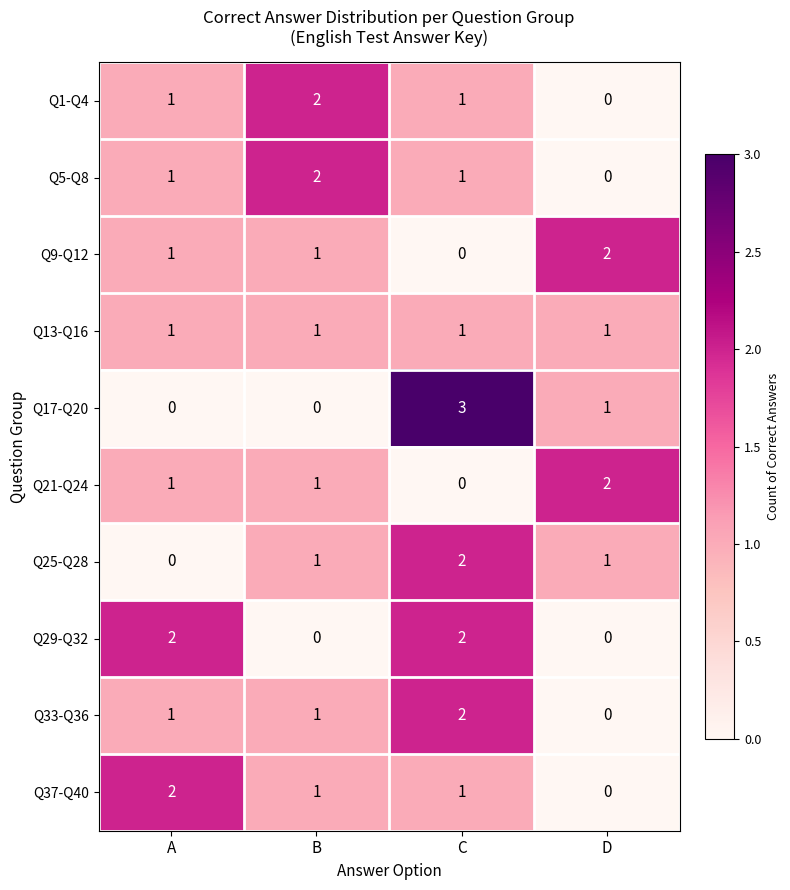

Which series changed the most between A and B?

Q29-Q32